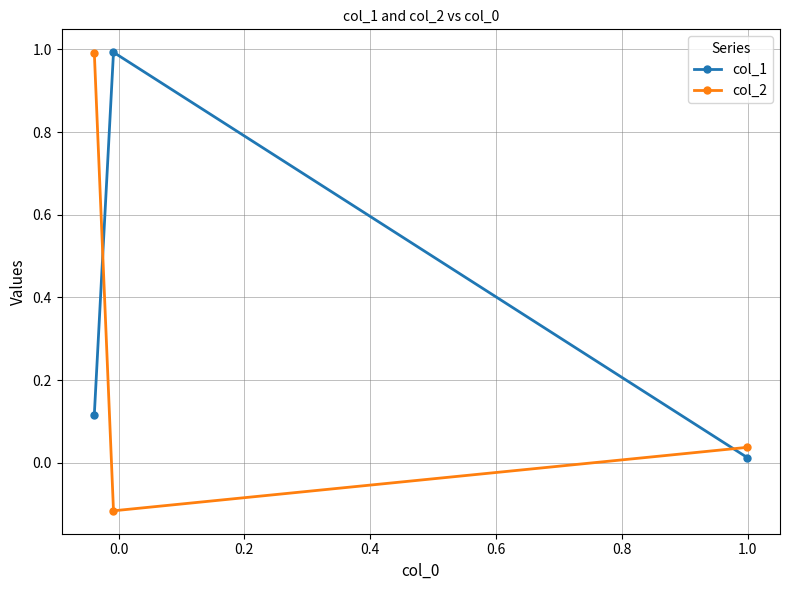

What is the value of the col_2 point at the 1st from the left?

1.0